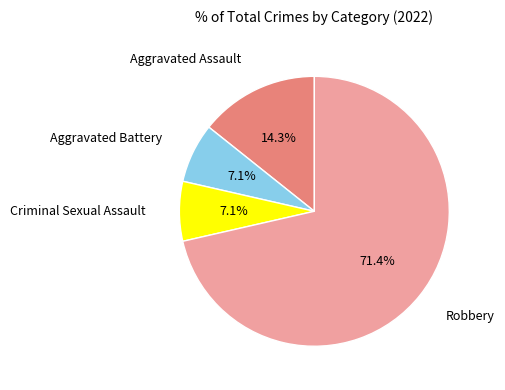

Is there any slice that represents more than half of the pie?

Yes